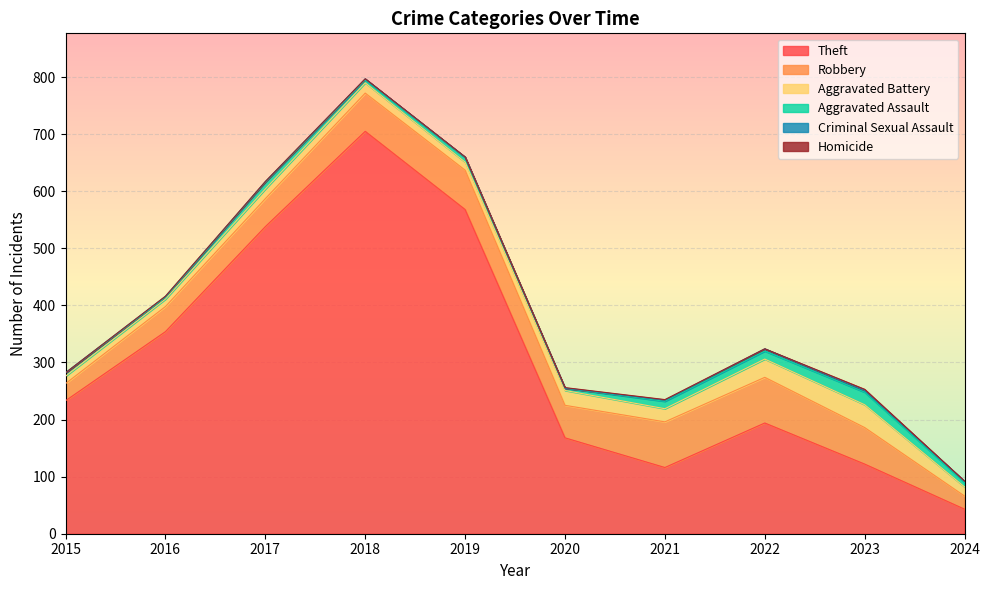

What is the total value across all series at 2017?

617